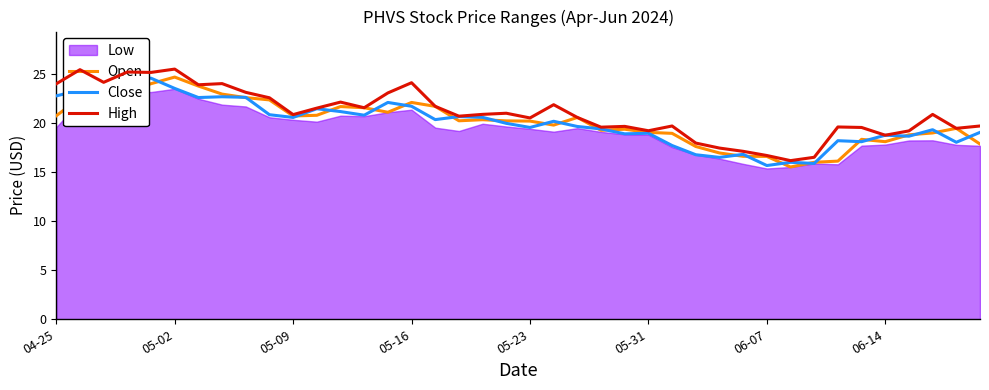

Is it true that Open equals 31.1 at 26?

False